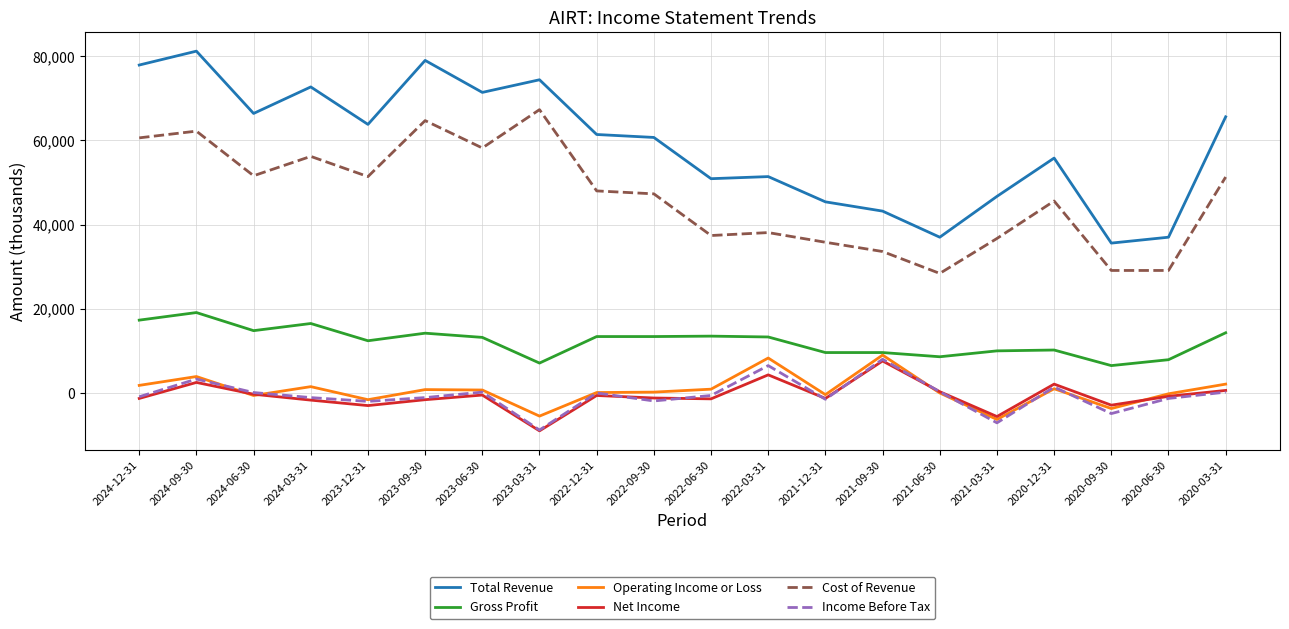

What is the lowest value of the Operating Income or Loss series?

-6300